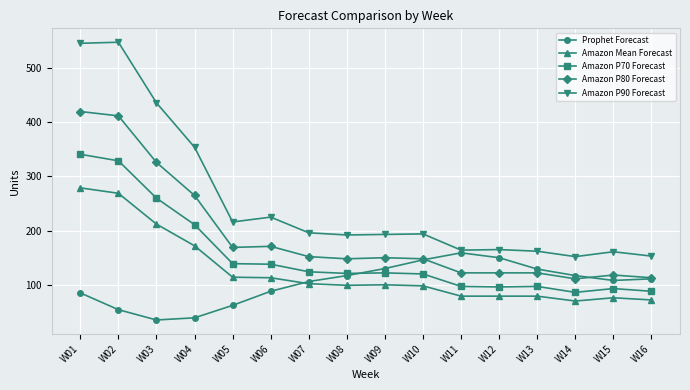

Which series has the largest total across all categories?

Amazon P90 Forecast